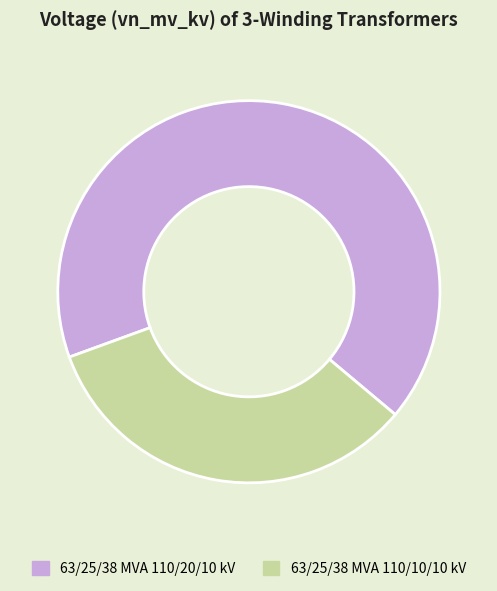

Is the sum of 63/25/38 MVA 110/20/10 kV and 63/25/38 MVA 110/10/10 kV greater than half?

Yes